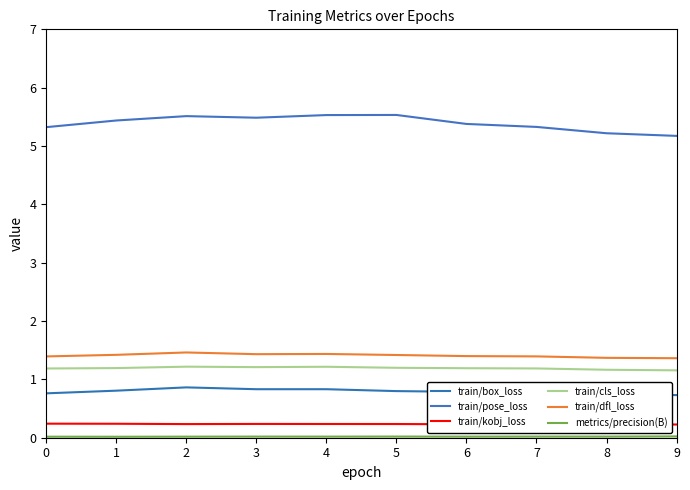

Reading left to right, transcribe all the data shown in this chart.

train/box_loss: 0=0.8	1=0.8	2=0.9	3=0.8	4=0.8	5=0.8	6=0.8	7=0.8	8=0.7	9=0.7
train/pose_loss: 0=5.3	1=5.4	2=5.5	3=5.5	4=5.5	5=5.5	6=5.4	7=5.3	8=5.2	9=5.2
train/kobj_loss: 0=0.2	1=0.2	2=0.2	3=0.2	4=0.2	5=0.2	6=0.2	7=0.2	8=0.2	9=0.2
train/cls_loss: 0=1.2	1=1.2	2=1.2	3=1.2	4=1.2	5=1.2	6=1.2	7=1.2	8=1.2	9=1.2
train/dfl_loss: 0=1.4	1=1.4	2=1.5	3=1.4	4=1.4	5=1.4	6=1.4	7=1.4	8=1.4	9=1.4
metrics/precision(B): 0=0.0	1=0.0	2=0.0	3=0.0	4=0.0	5=0.0	6=0.0	7=0.0	8=0.0	9=0.0